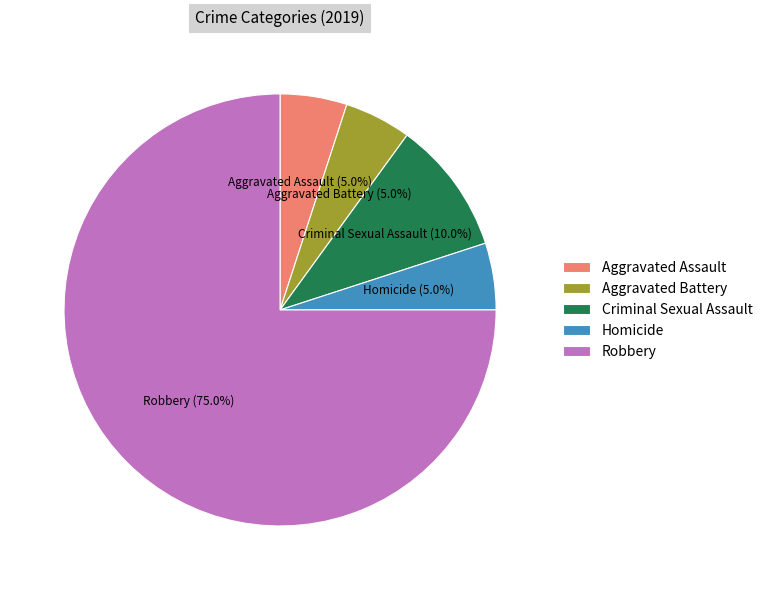

How many segments does this pie chart have?

5